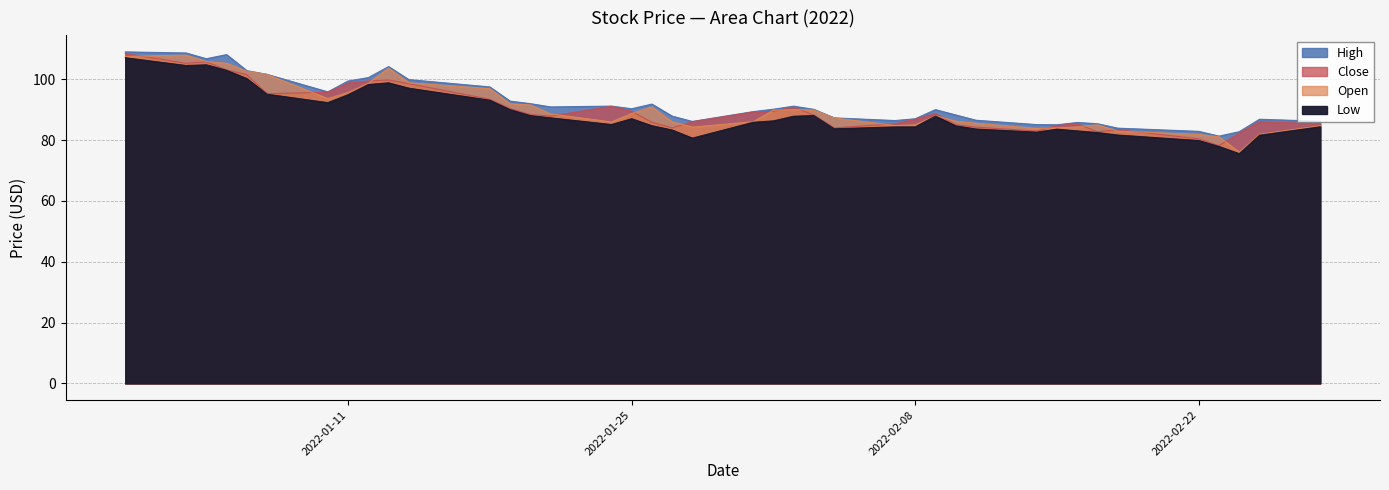

Rank the series by their maximum value, from highest to lowest.

High, Close, Open, Low